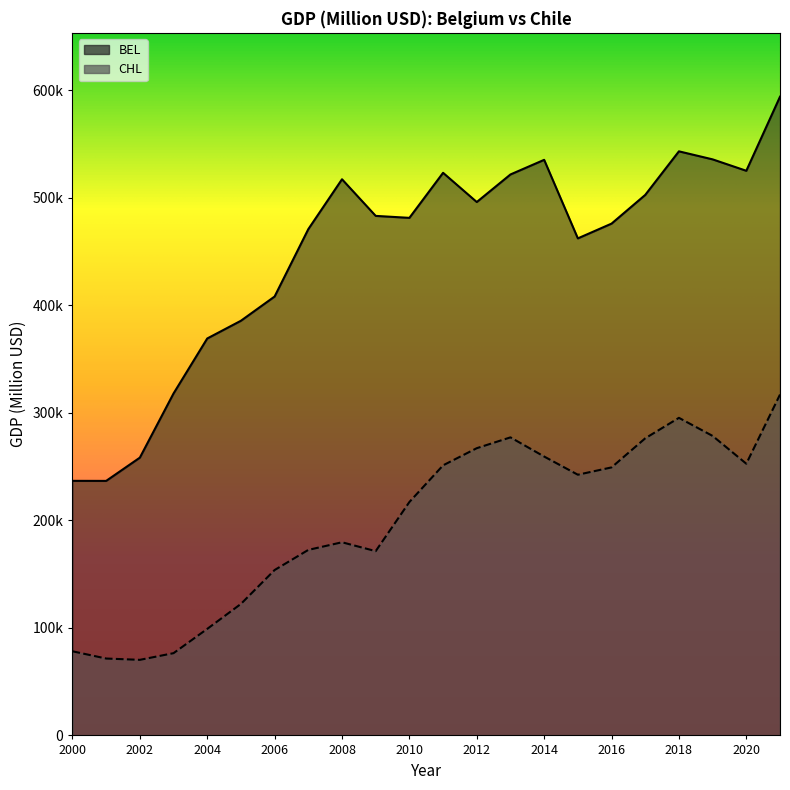

What is the minimum value for CHL?

70294.9